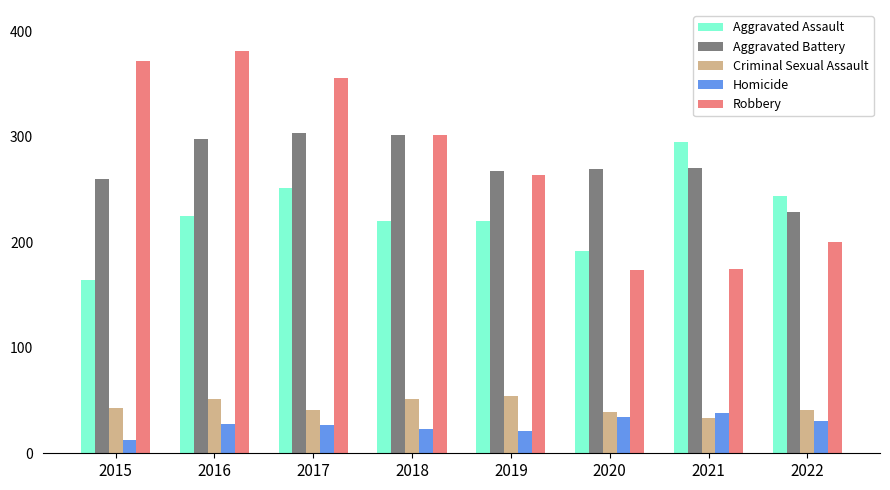

What is the approximate value of Criminal Sexual Assault at 2021?

33